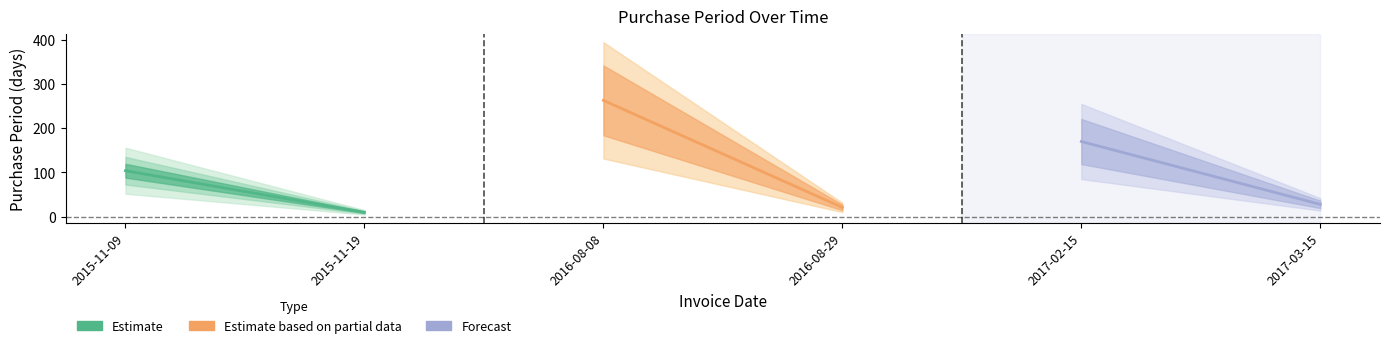

Reading right to left, what are all the values shown in this chart?

2017-03-15=28	2017-02-15=170	2016-08-29=21	2016-08-08=263	2015-11-19=10	2015-11-09=104